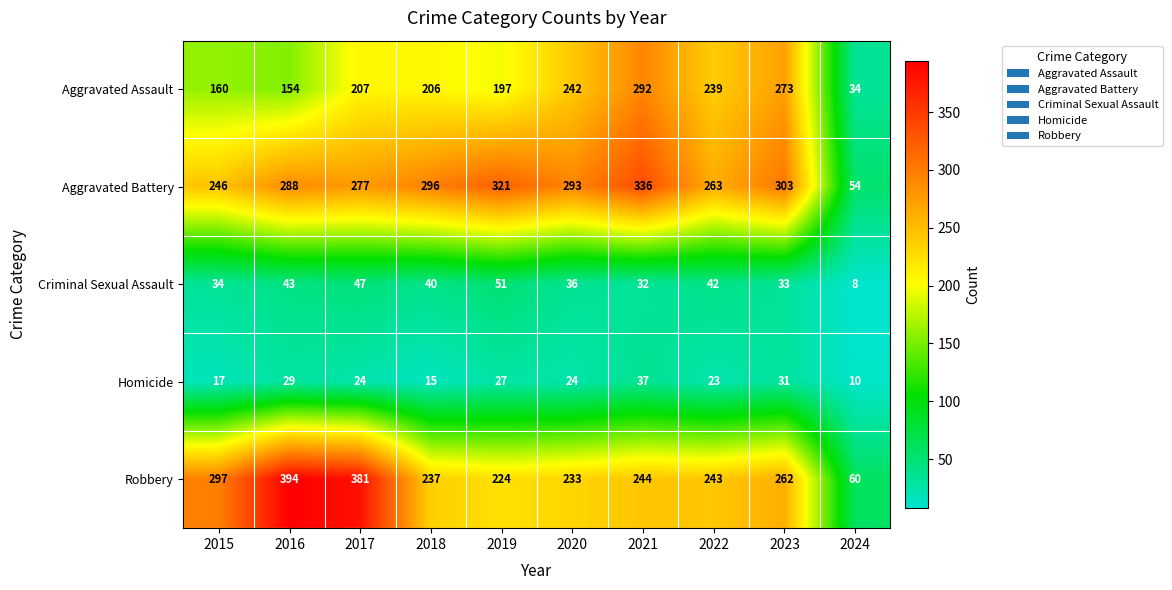

Where does the Robbery series first go above 244?

2015